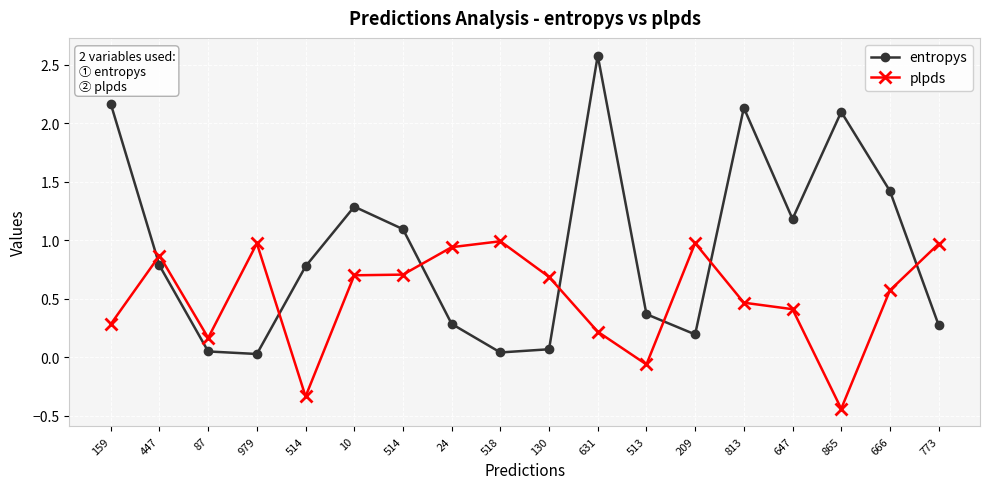

At which category is the sum across all series the highest?

631